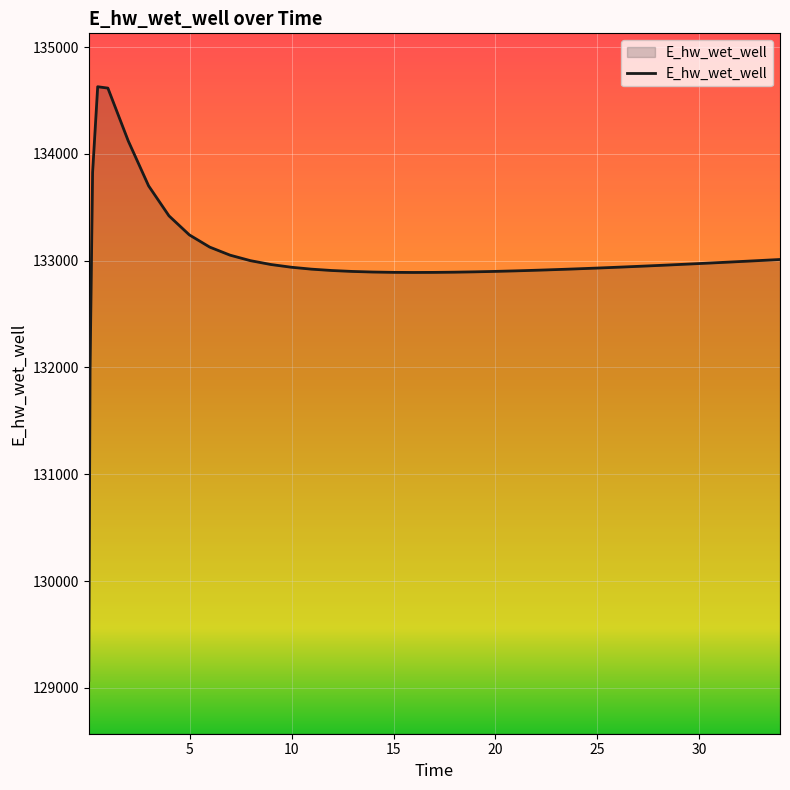

What is the greatest value displayed?

134628.0